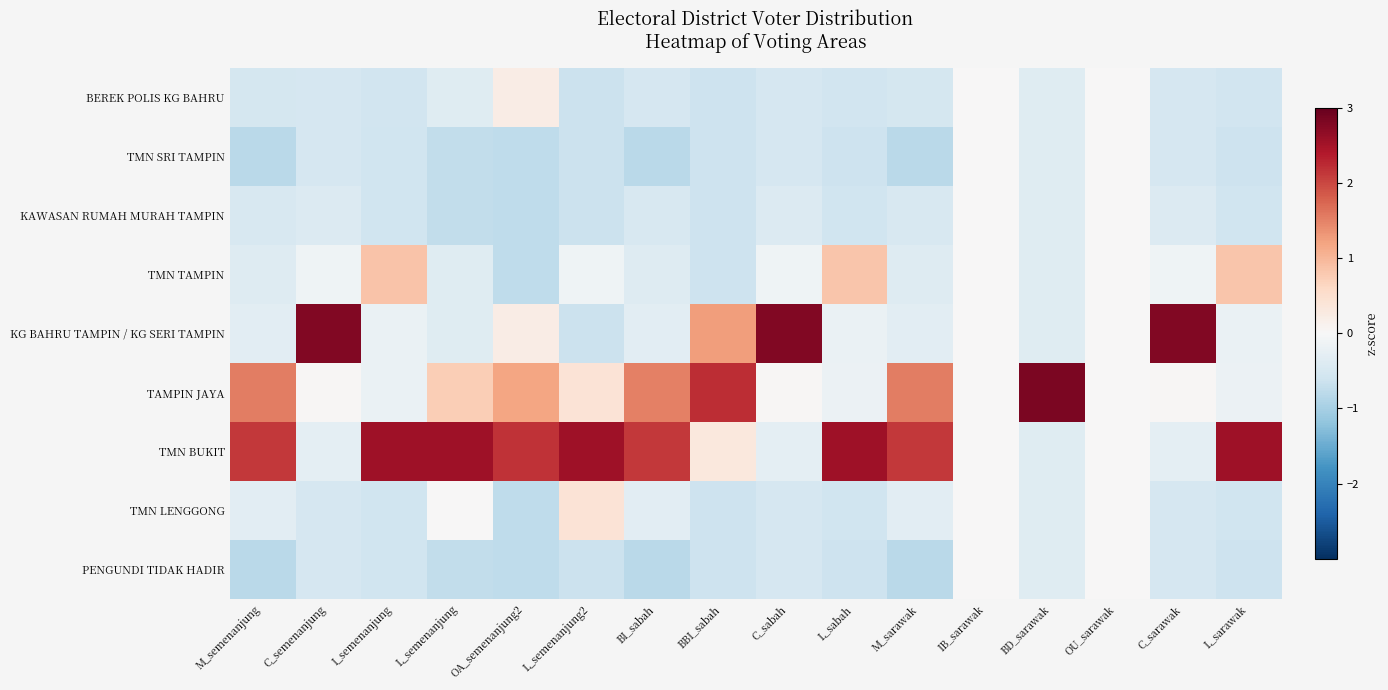

At how many categories does at least one series exceed 0?

14